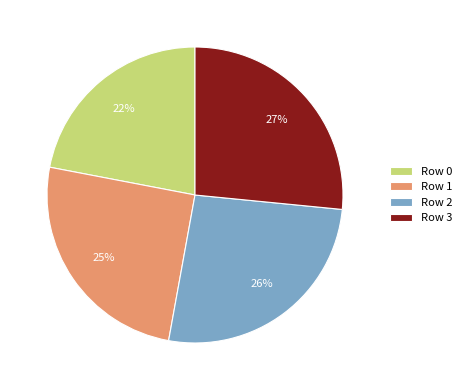

Approximately how many times larger is the value at Row 2 compared to Row 0?

1.2